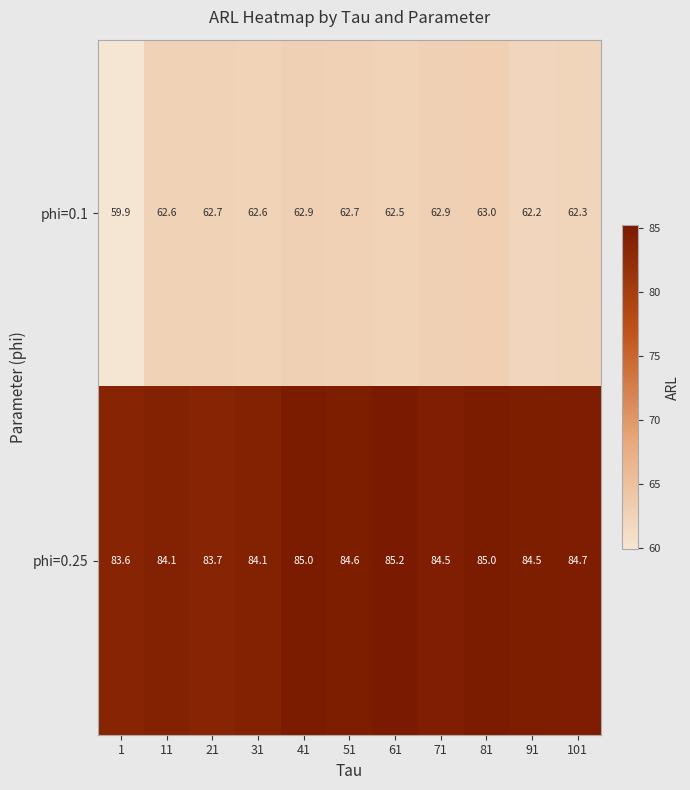

Which series changed the most between 31 and 41?

phi=0.25